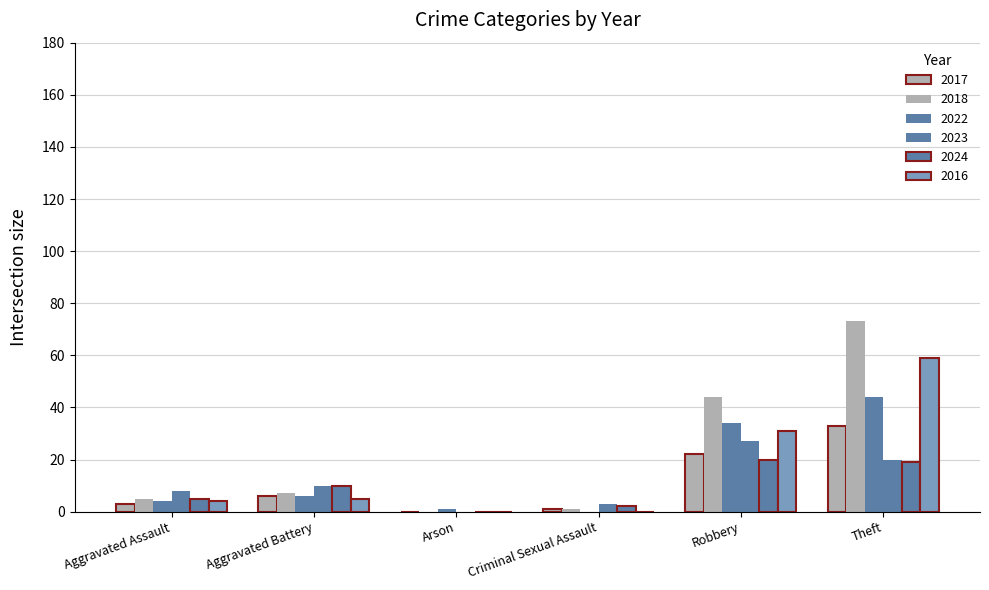

How many categories are shown in the chart?

6